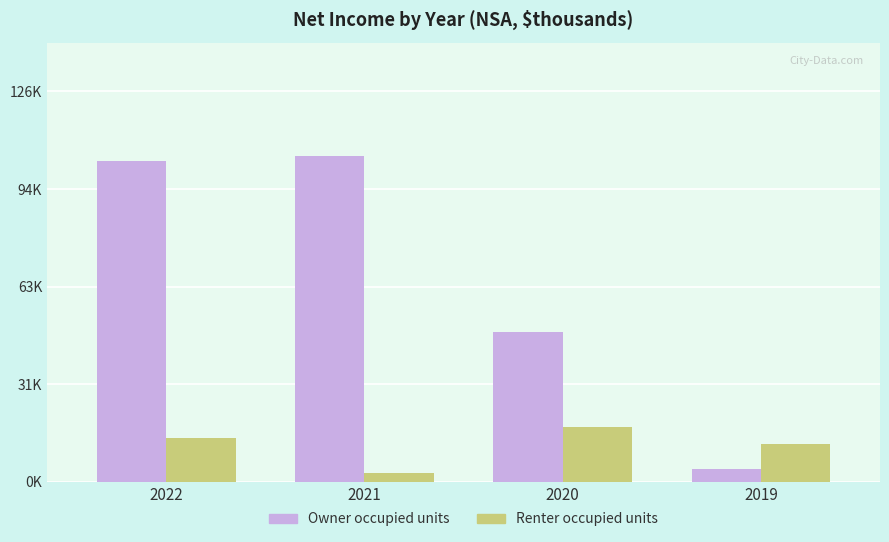

Which series has the largest range (max minus min)?

Owner occupied units